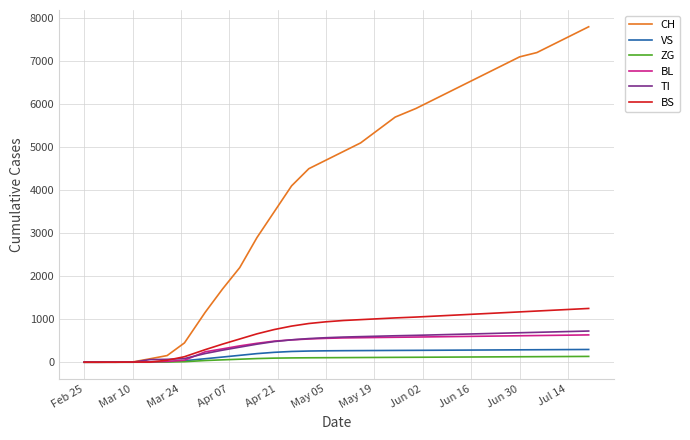

What is the greatest value displayed?

7800